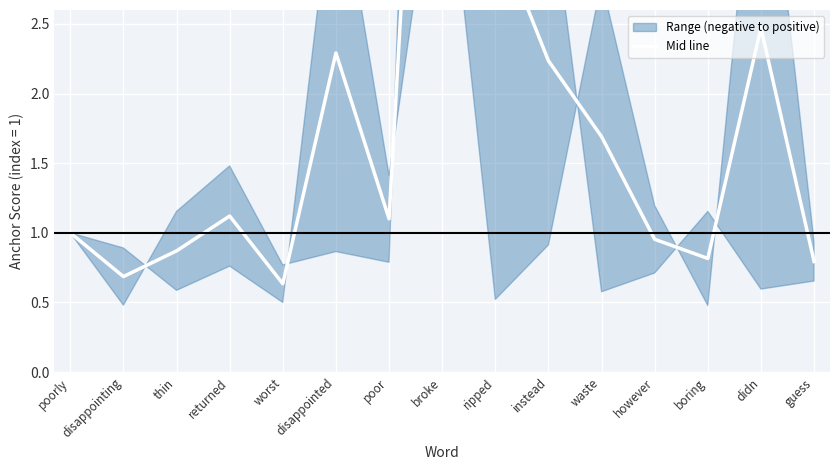

What is the difference between the maximum and minimum values?

7.2